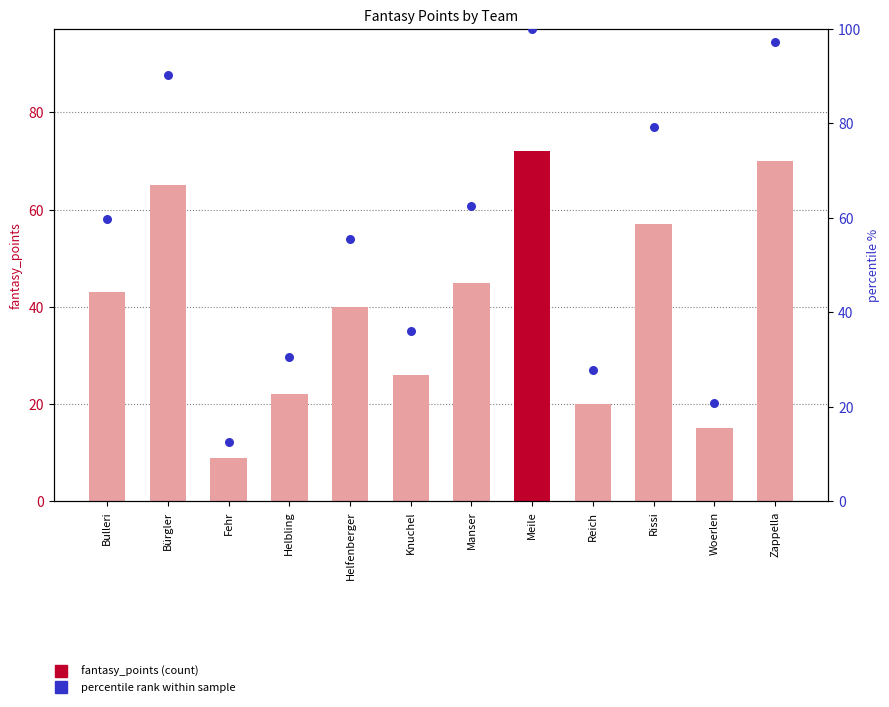

Which series has the widest spread of Y values?

percentile rank